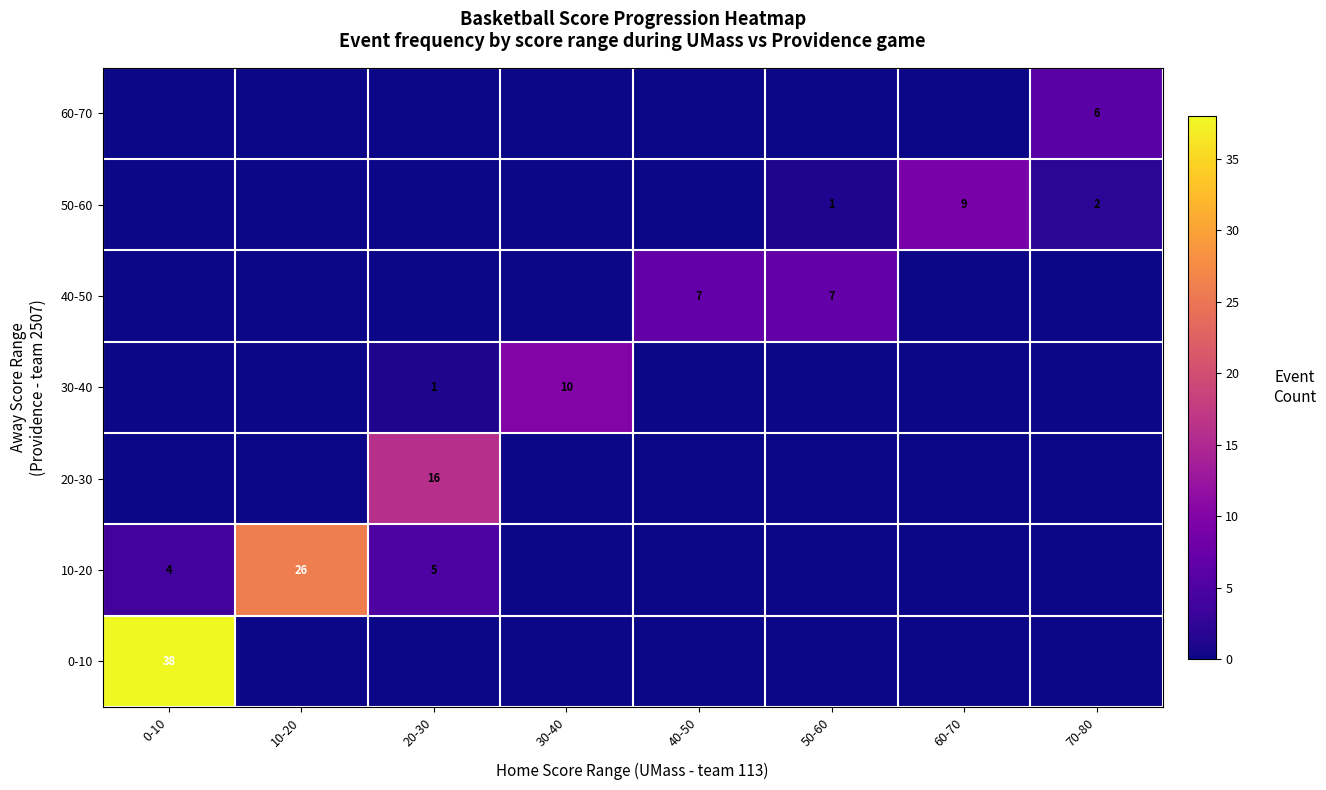

Rank the series by their maximum value, from lowest to highest.

60-70, 40-50, 50-60, 30-40, 20-30, 10-20, 0-10